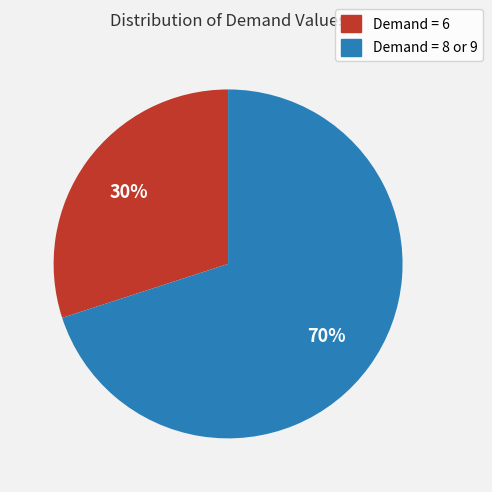

Count the number of slices in the pie.

2